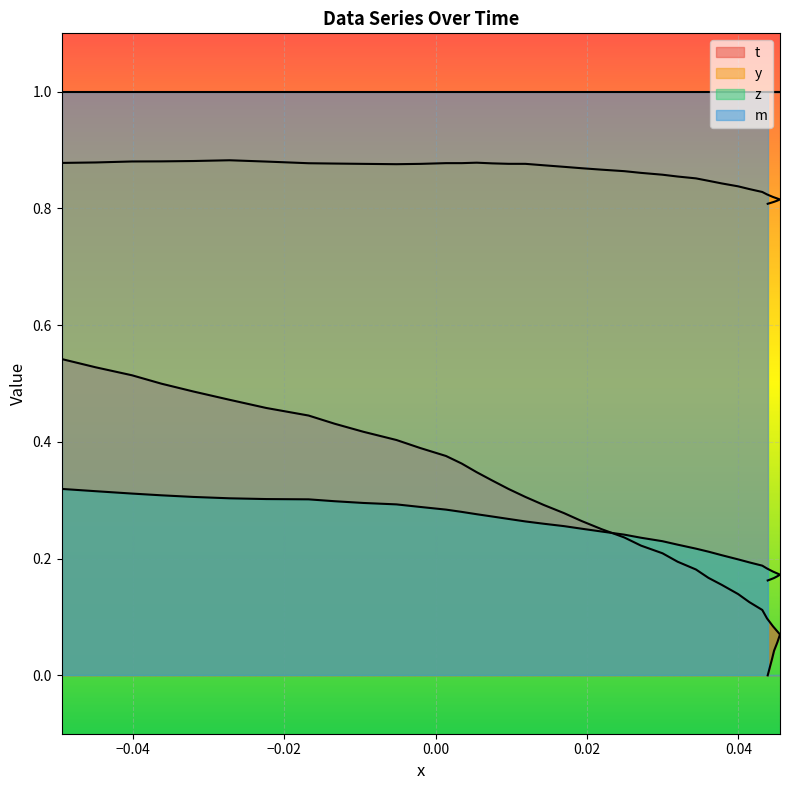

What is the maximum value for y?

0.9